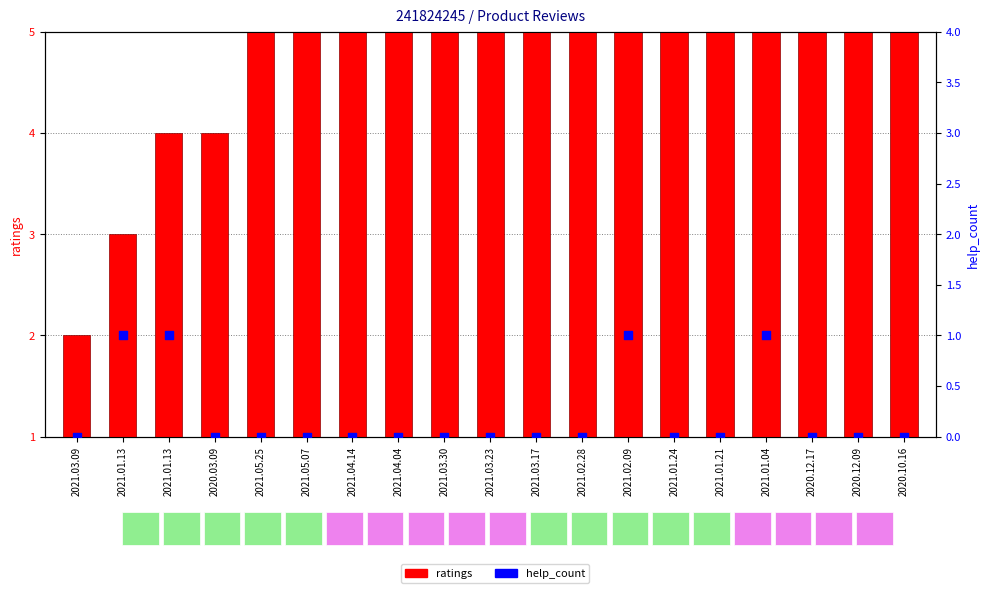

Which series contains the highest Y value?

ratings